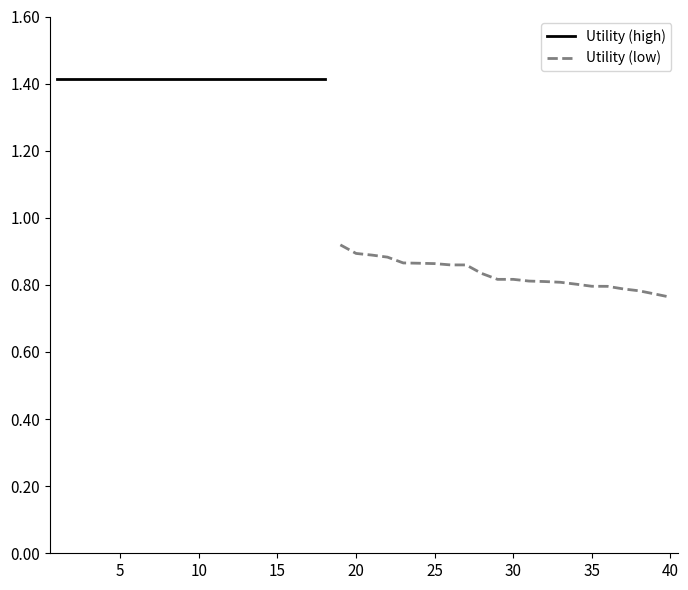

Between 9 and 38, which is larger?

9